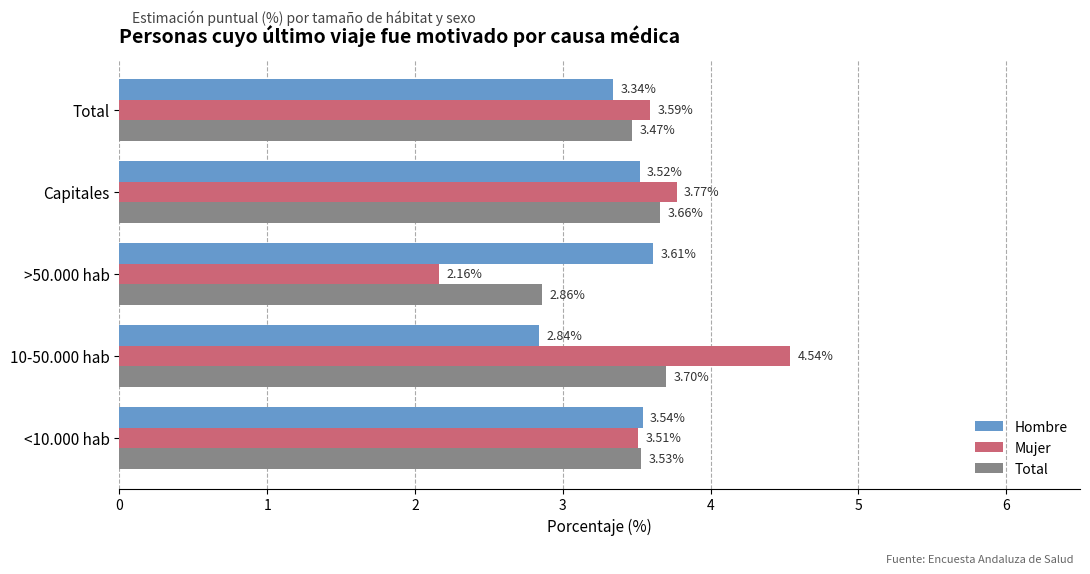

Which series has the widest spread of values?

Mujer